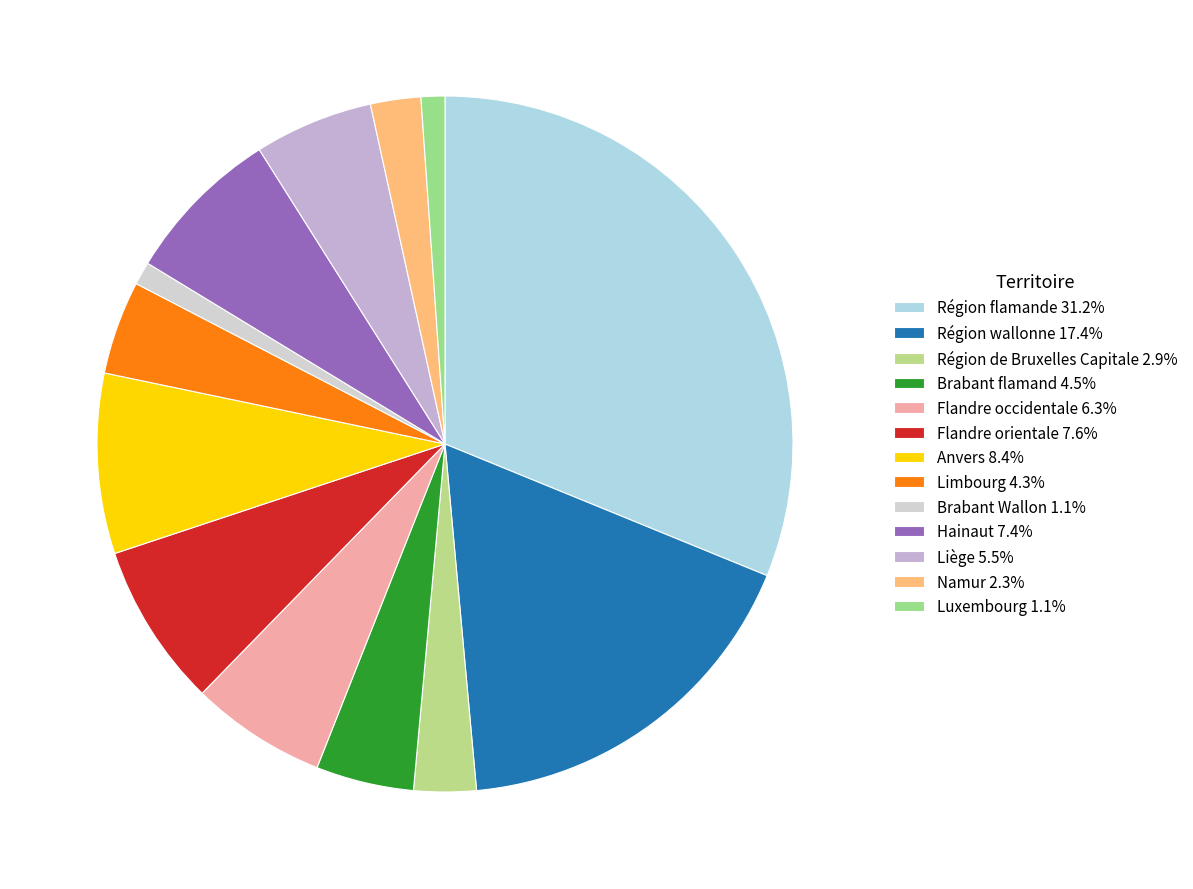

To the nearest percent, what is the combined percentage of Luxembourg and Hainaut?

8%